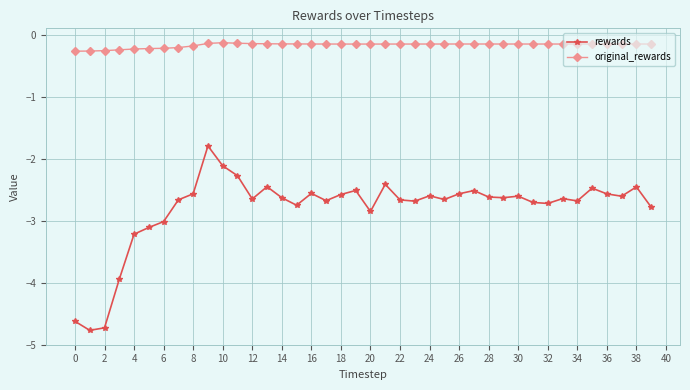

True or false: rewards has more than 2 interior local peaks.

True